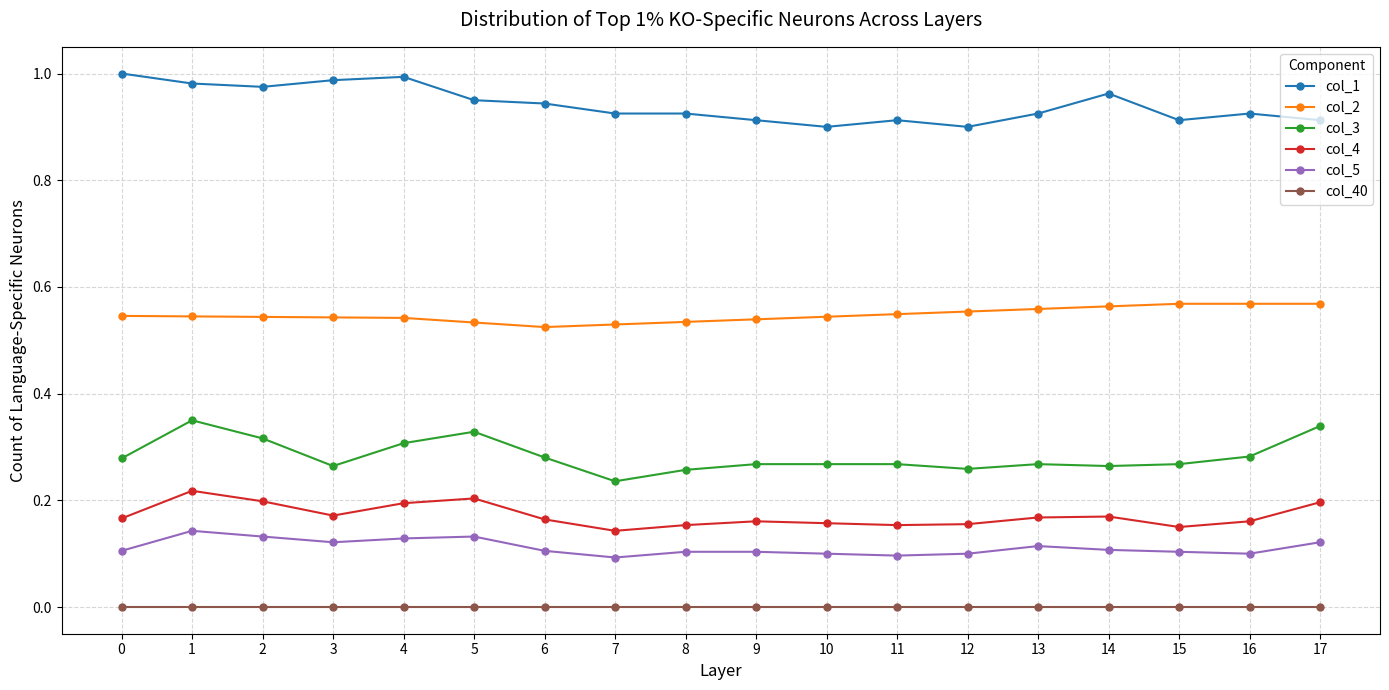

True or false: col_3 has a value of 0.3 at 12.

True